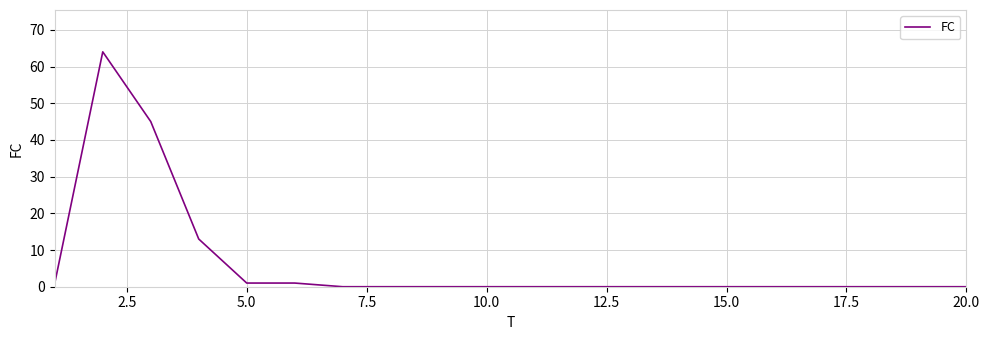

What is the maximum value shown in the chart?

64